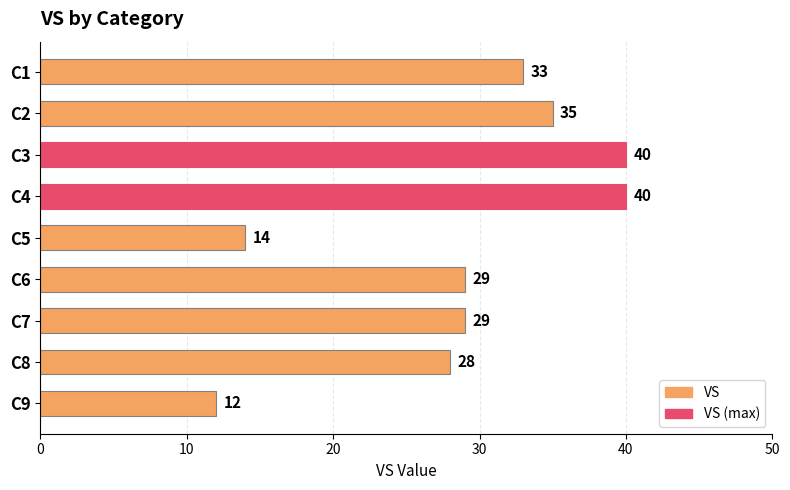

What is the sum of all values?

260